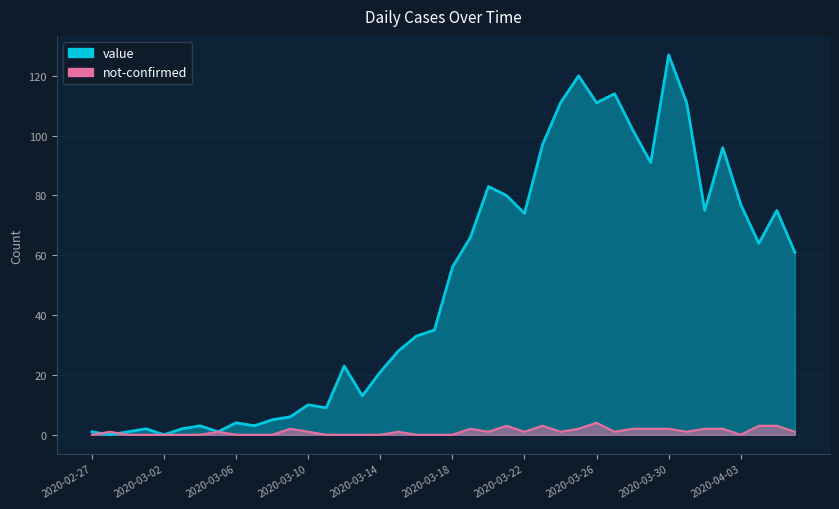

In value, how many points are higher than both neighbors (excluding endpoints)?

11